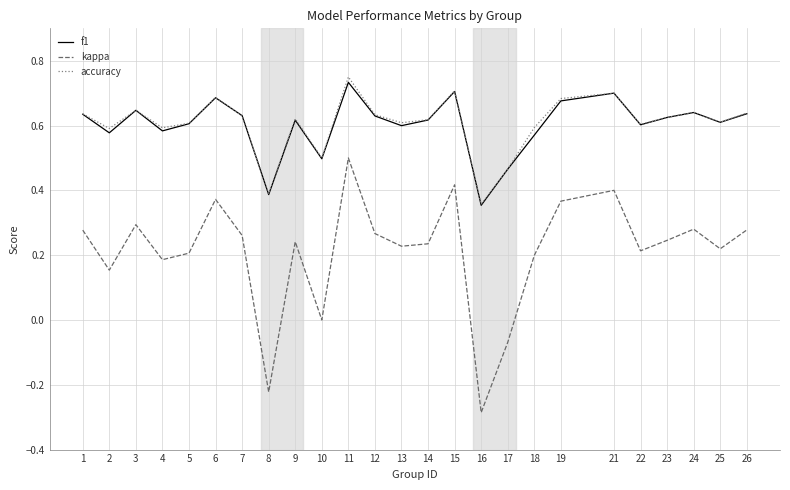

Which series has the largest range (max minus min)?

kappa